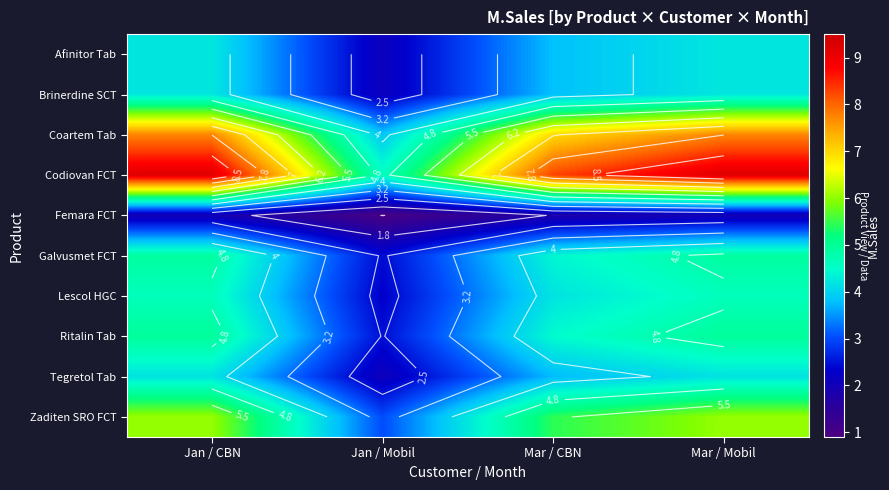

Rank the categories by Zaditen SRO FCT value from lowest to highest.

Jan / Mobil, Mar / CBN, Jan / CBN, Mar / Mobil